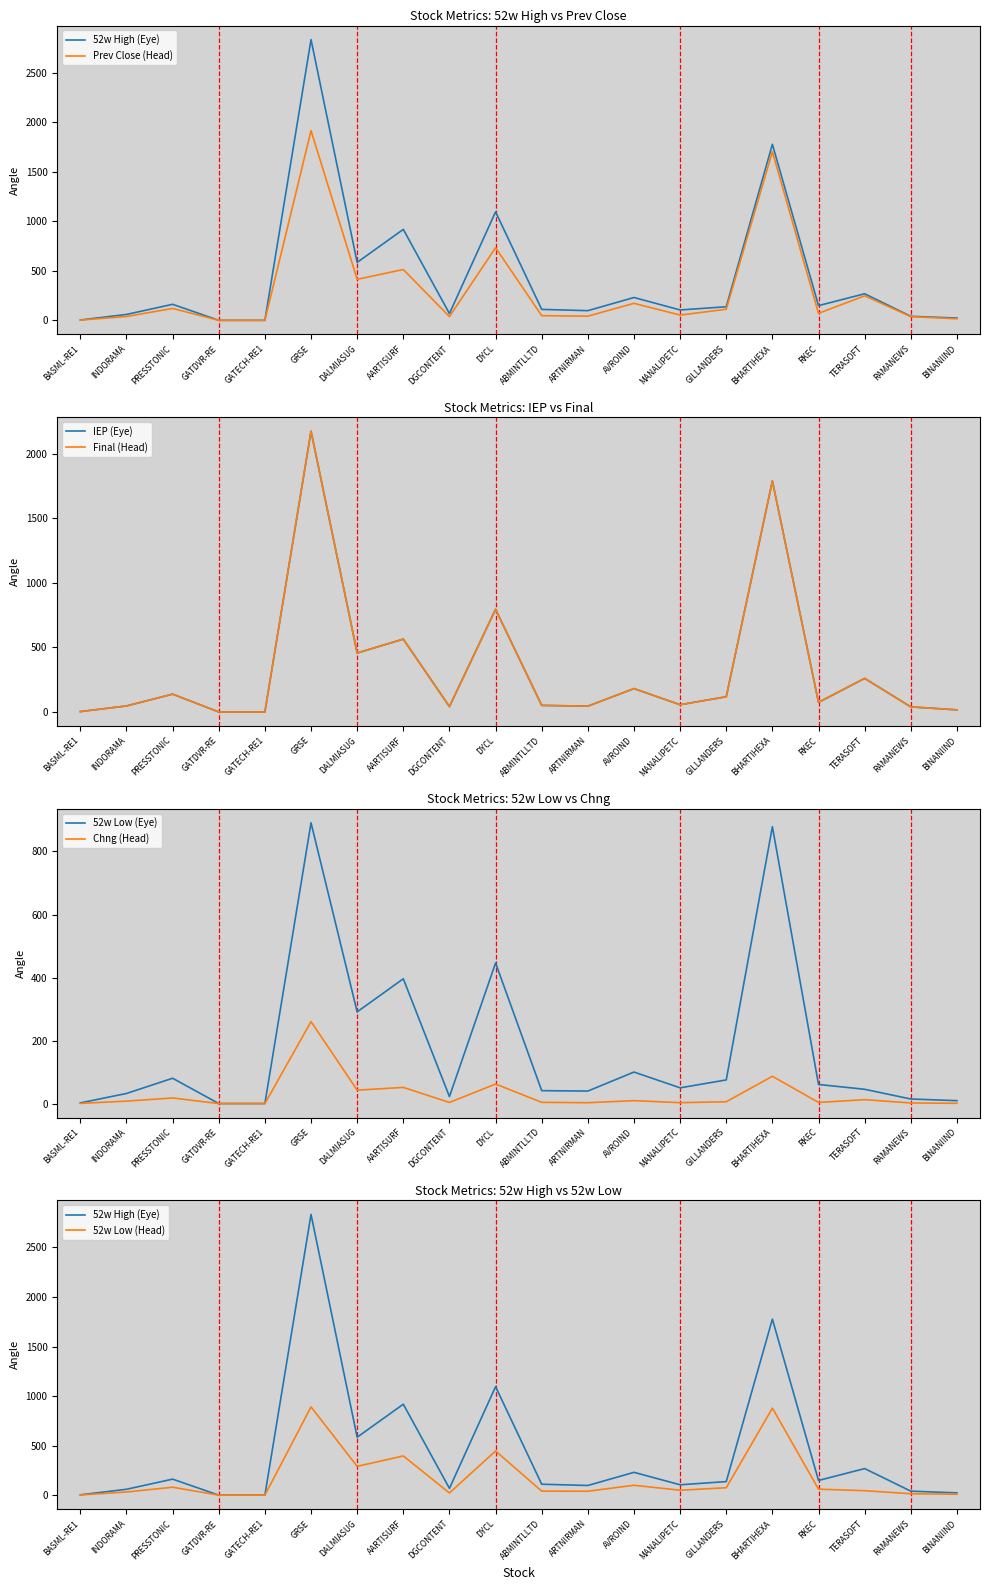

In IEP, how many points are higher than both neighbors (excluding endpoints)?

7